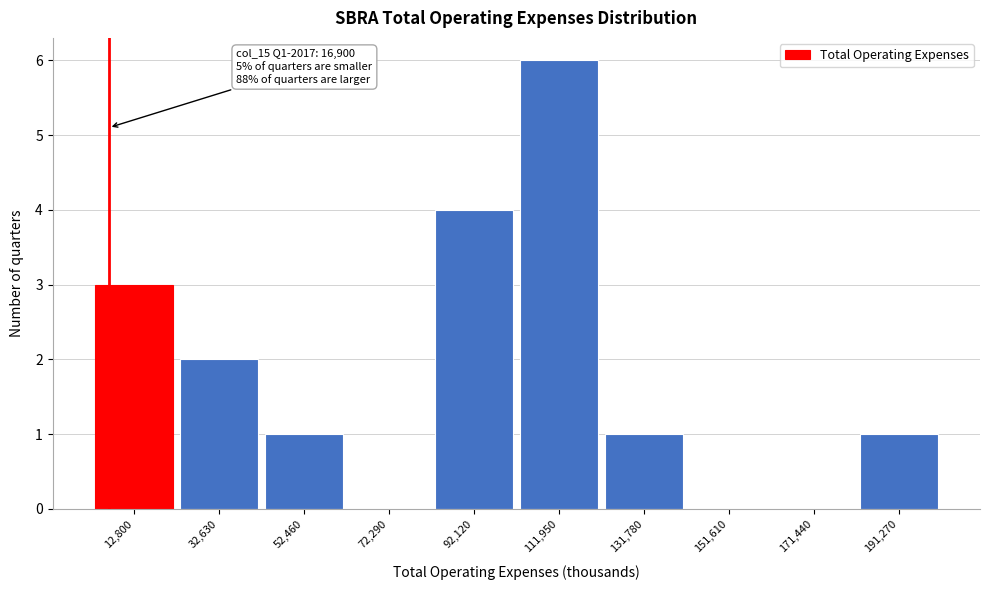

Reading right to left, what are all the values shown in this chart?

191,270=1	171,440=0	151,610=0	131,780=1	111,950=6	92,120=4	72,290=0	52,460=1	32,630=2	12,800=3